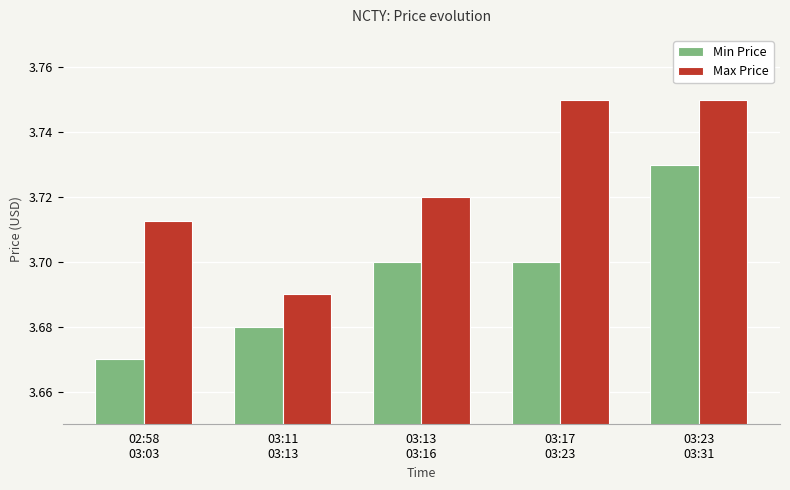

Is the value of Max Price at 03:11
03:13 greater than the value of Min Price at 03:13
03:16?

No